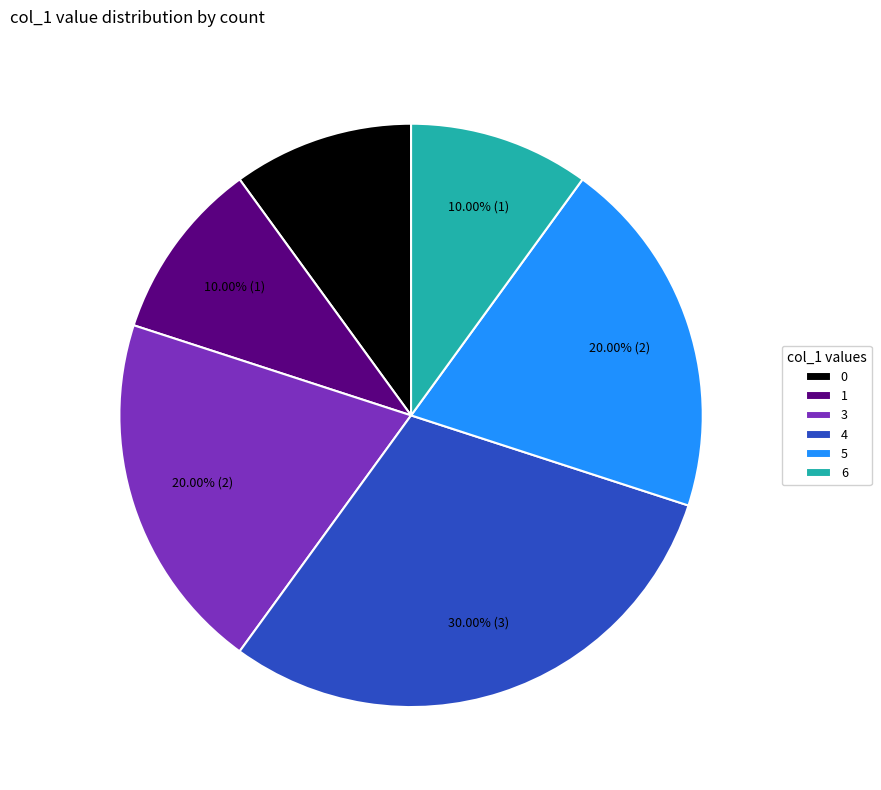

How much of the chart is everything except 6?

90.0%